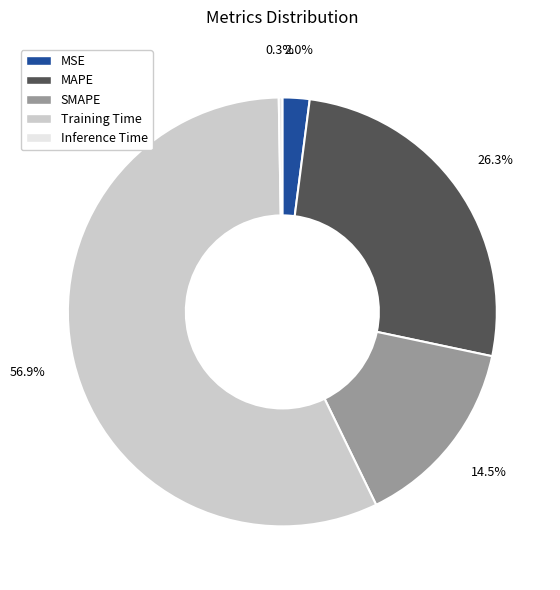

Do MAPE and SMAPE together represent more than half of the pie?

No